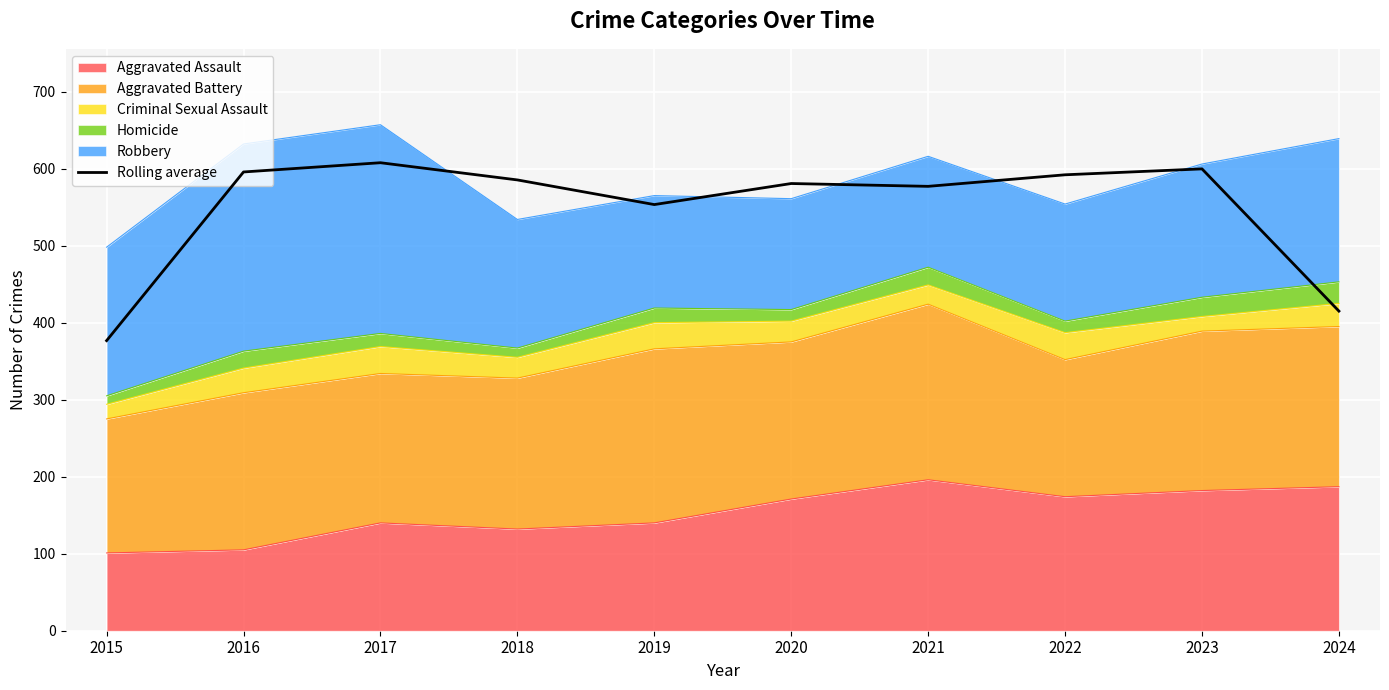

True or false: the data shows 376.7 at 2015.

True